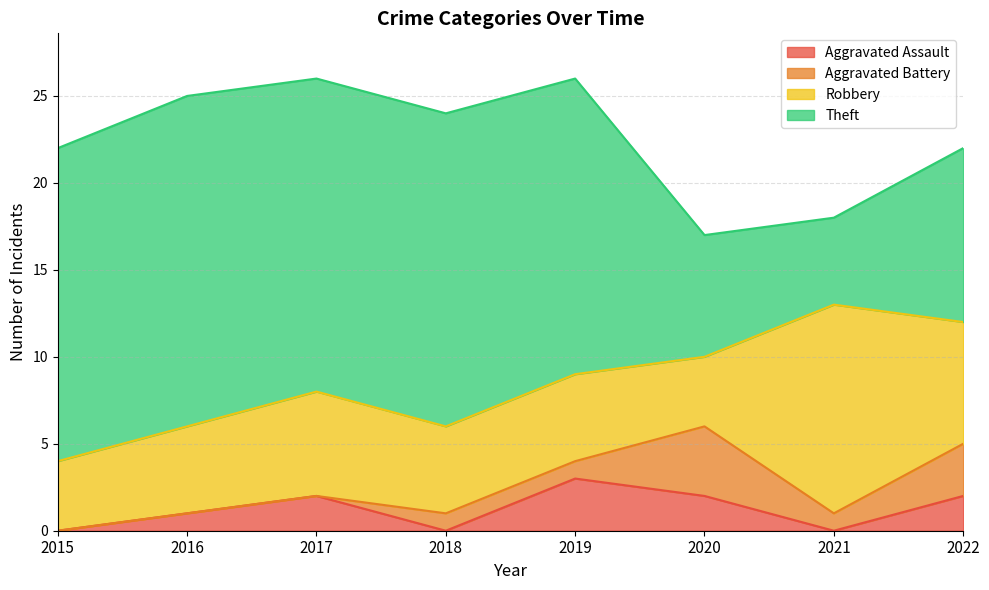

Reading left to right, extract all data points from this chart.

Aggravated Assault: 2015=0	2016=1	2017=2	2018=0	2019=3	2020=2	2021=0	2022=2
Aggravated Battery: 2015=0	2016=0	2017=0	2018=1	2019=1	2020=4	2021=1	2022=3
Robbery: 2015=4	2016=5	2017=6	2018=5	2019=5	2020=4	2021=12	2022=7
Theft: 2015=18	2016=19	2017=18	2018=18	2019=17	2020=7	2021=5	2022=10